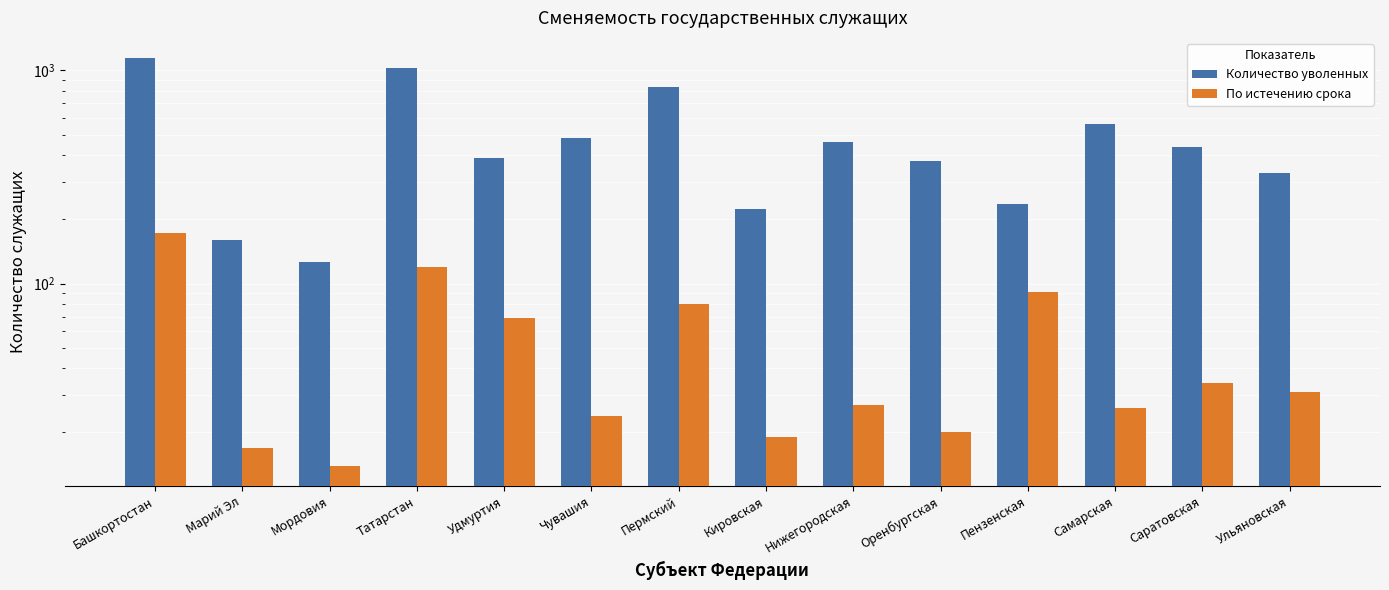

True or false: По истечению срока has a value of 16 at Ульяновская.

False